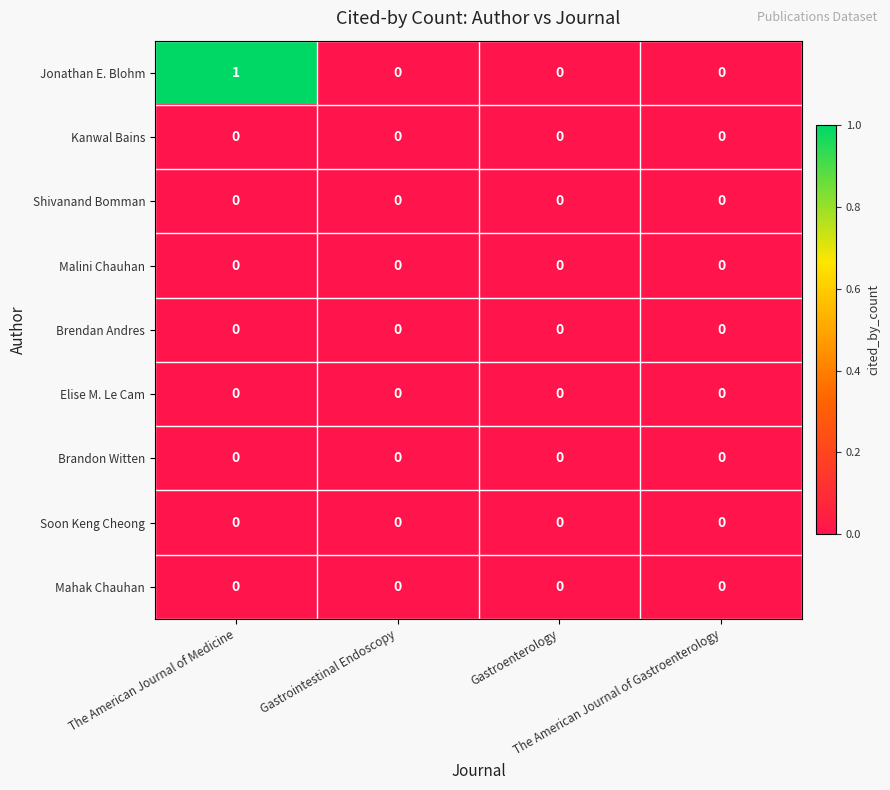

How many Jonathan E. Blohm values are between 0 and 1?

4